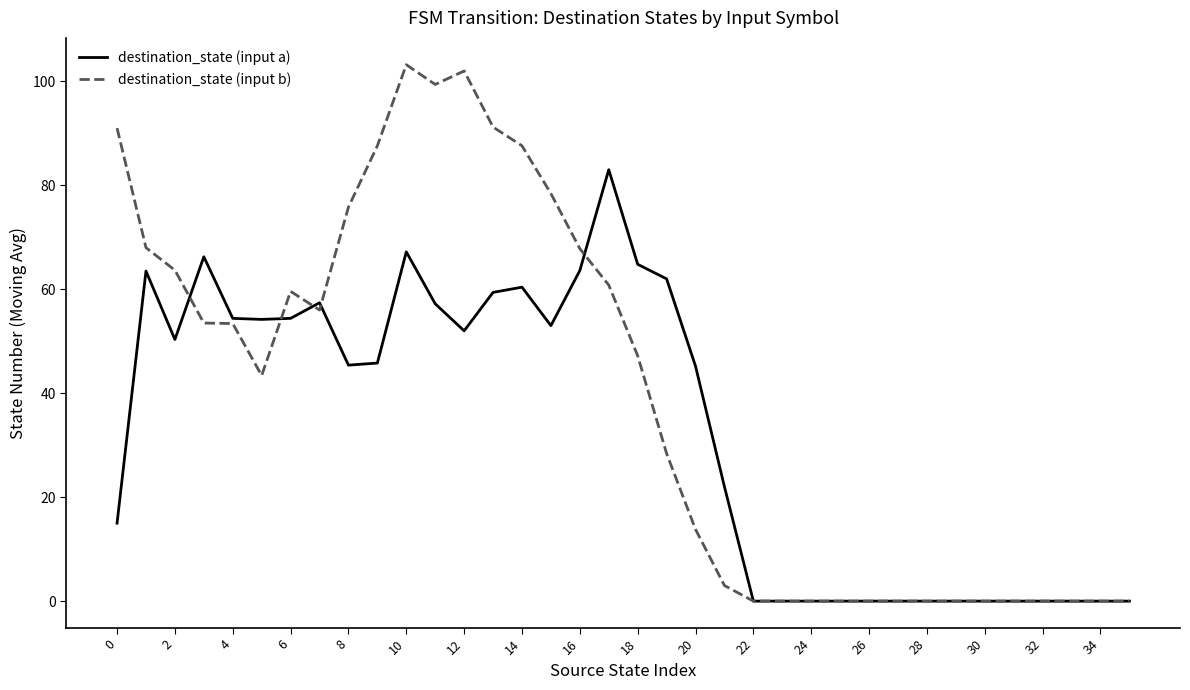

The destination_state (input b) series shows 0.0 at 34. True or false?

True